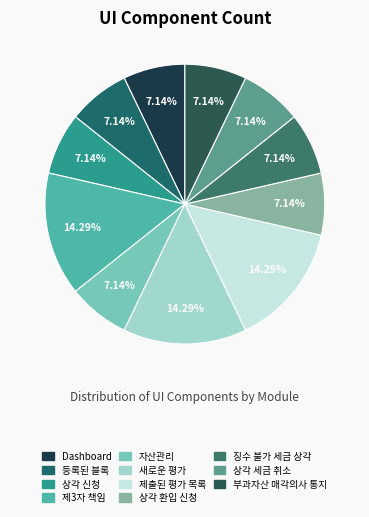

Count the number of slices in the pie.

11